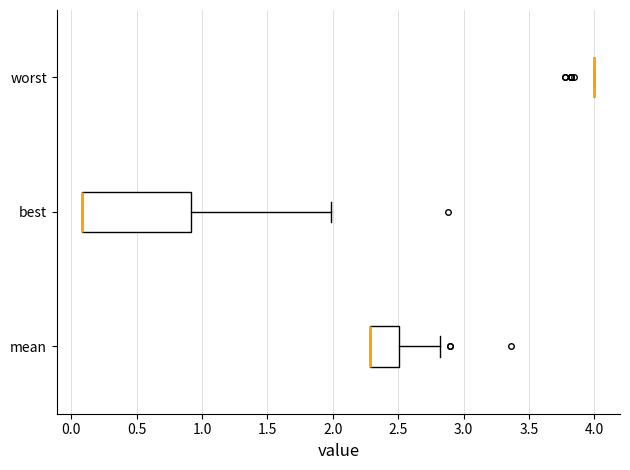

Reading bottom to top, read every box against the x-axis: the position of its median line, the range the box covers, and the ends of its whiskers. The values are not printed on the chart, so give them approximately, as read against the axis.

mean: median 2.3 (drawn on the box's left edge), box 2.3 to 2.5, whiskers 2.3 to 2.8
best: median 0.1 (drawn on the box's left edge), box 0.1 to 0.9, whiskers 0.1 to 2.0
worst: box collapsed to a line at 4.0, whiskers 4.0 to 4.0